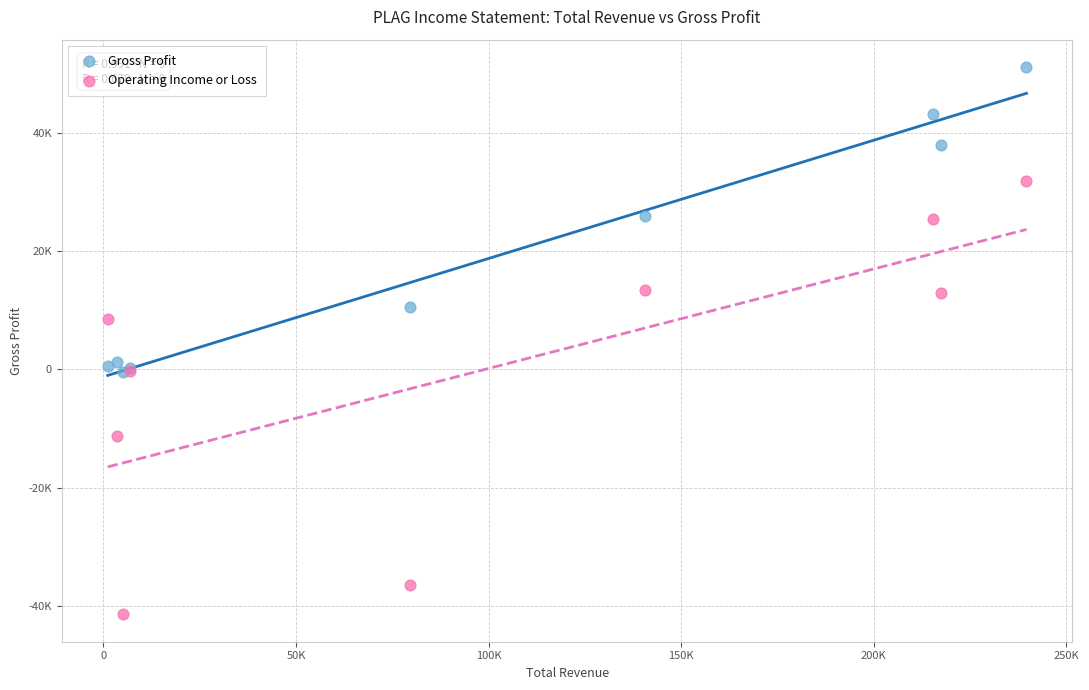

What are all the series names shown in the legend?

Gross Profit, Operating Income or Loss